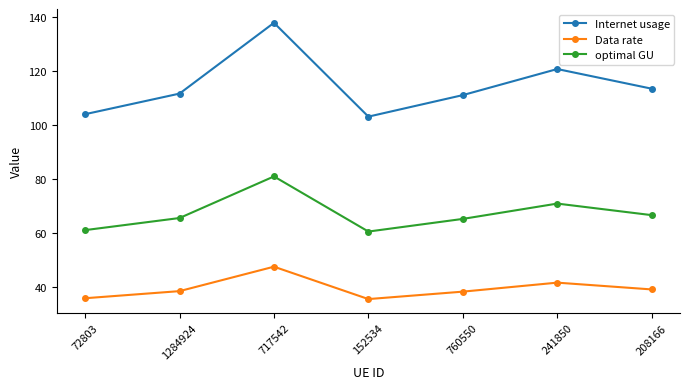

True or false: optimal GU and Data rate cross at least once.

False